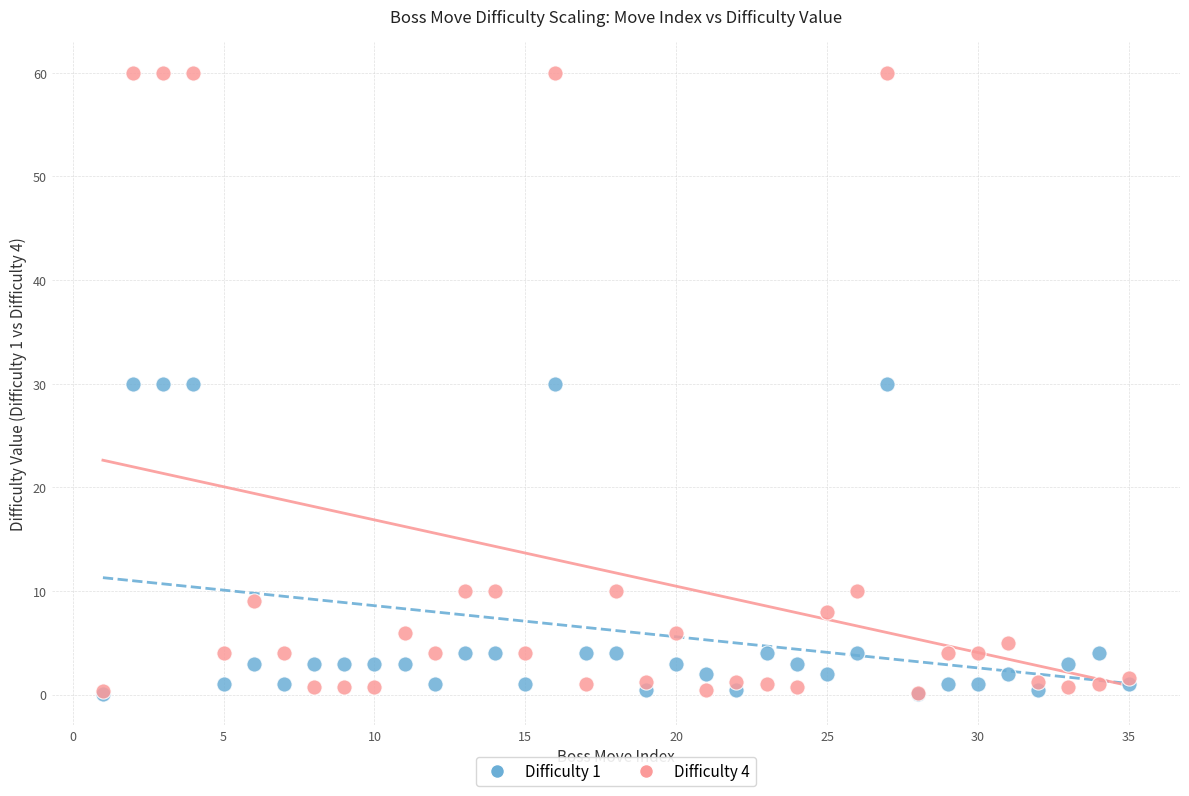

What are all the series names shown in the legend?

Difficulty 1, Difficulty 4